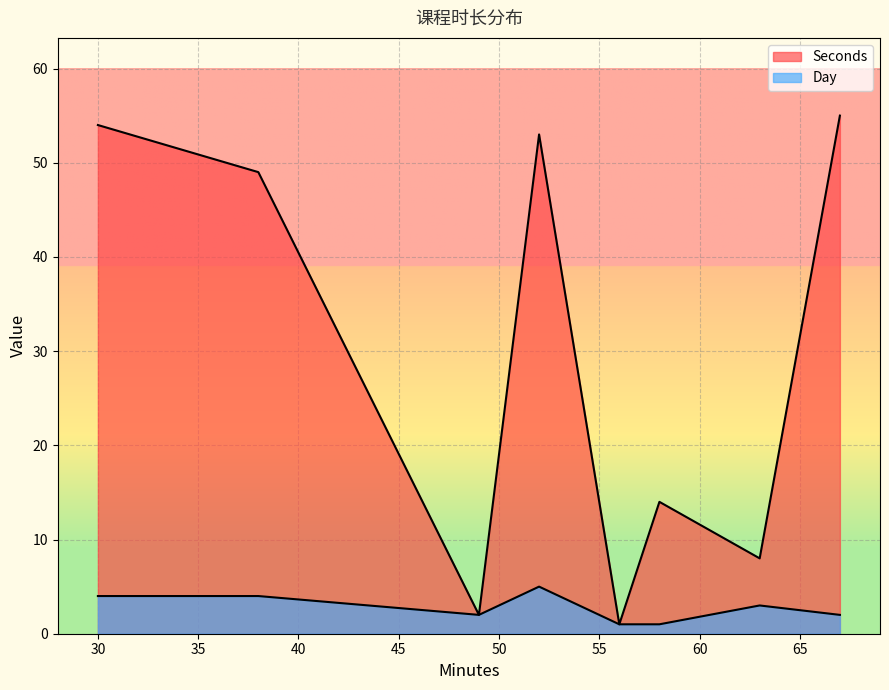

Is it true that Seconds equals 32 at 07. HTML5API?

False